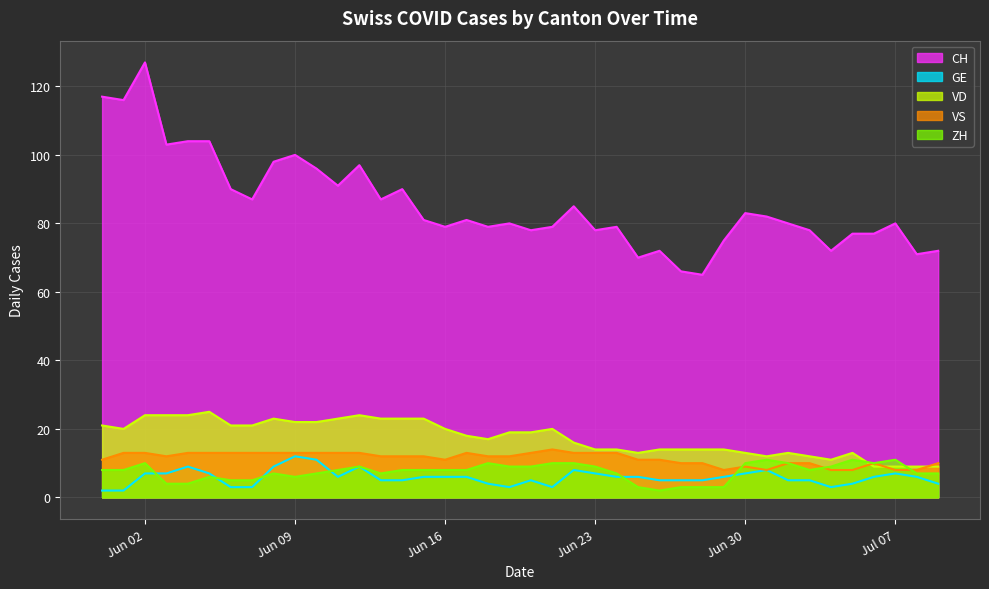

What is the difference between the maximum and minimum values in the VD series?

16